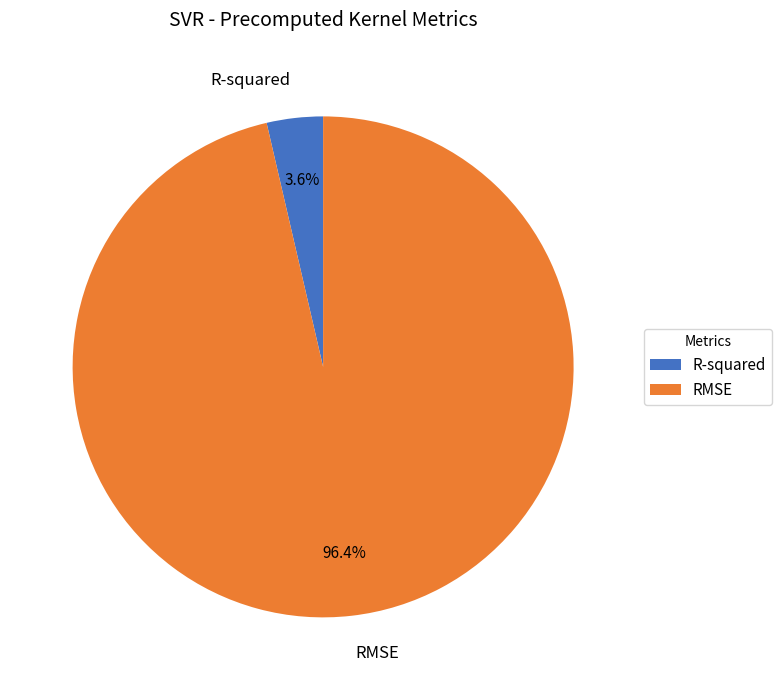

The RMSE slice represents 96% of the pie. True or false?

True